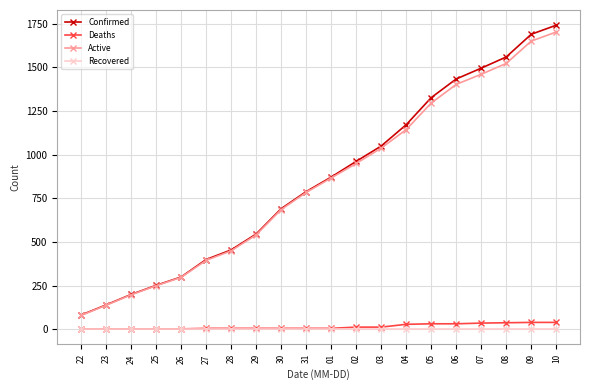

True or false: Confirmed and Recovered cross at least once.

False